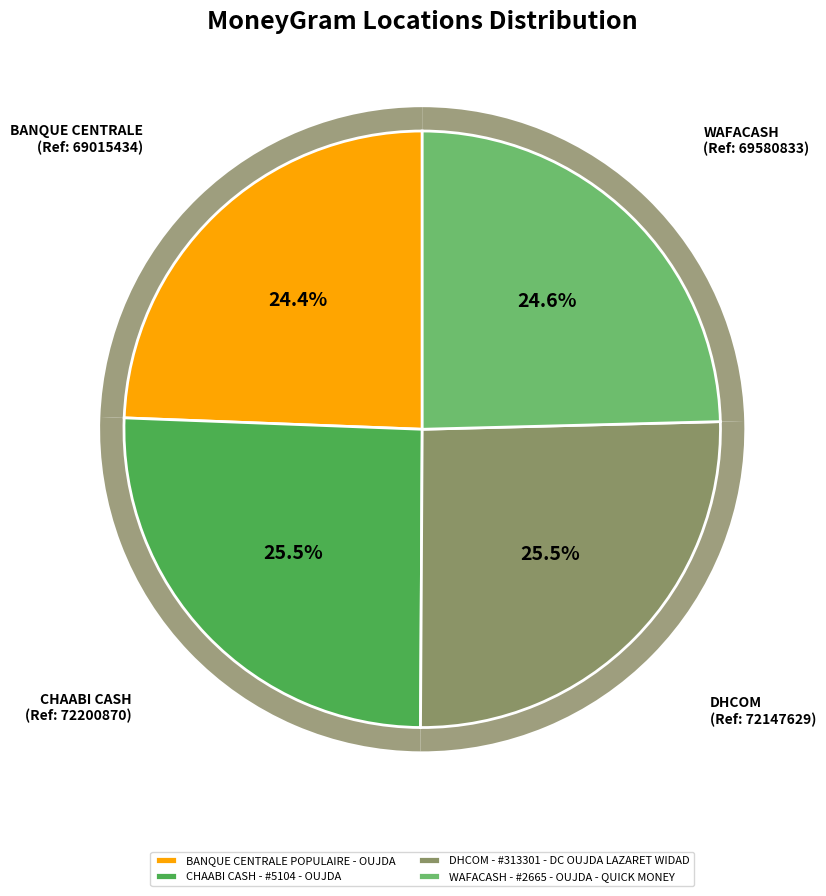

How many slices are in this pie chart?

4